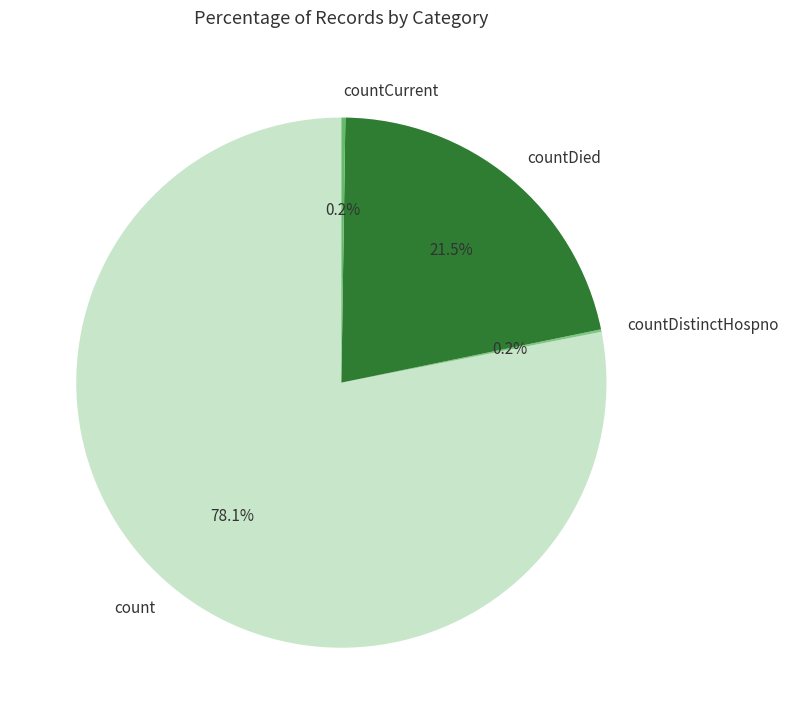

To the nearest percent, what is the average slice percentage?

25%